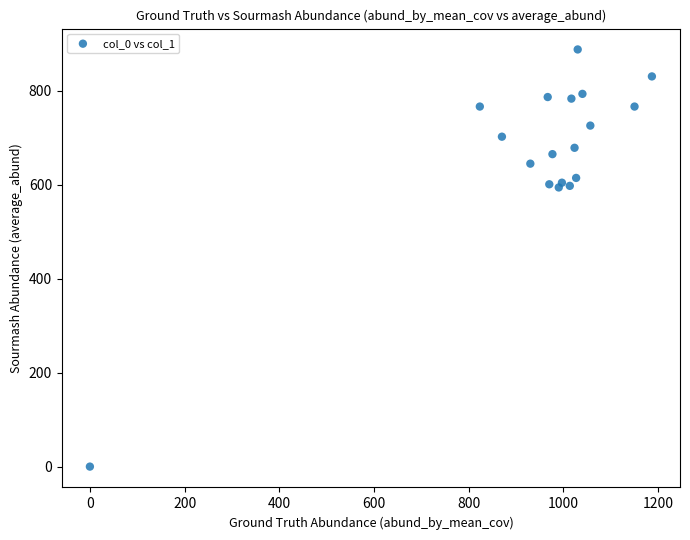

What is the range of X values (max minus min)?

1186.7